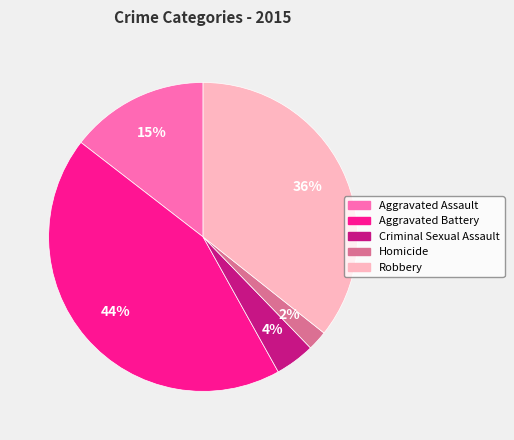

Which has a higher value, Homicide or Aggravated Assault?

Aggravated Assault